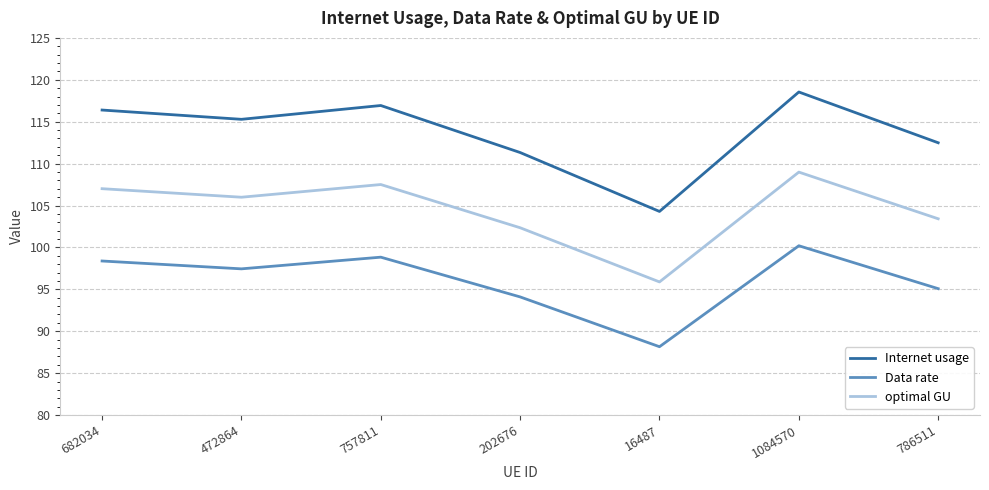

Is the value of Internet usage at 16487 greater than the value of optimal GU at 1084570?

No